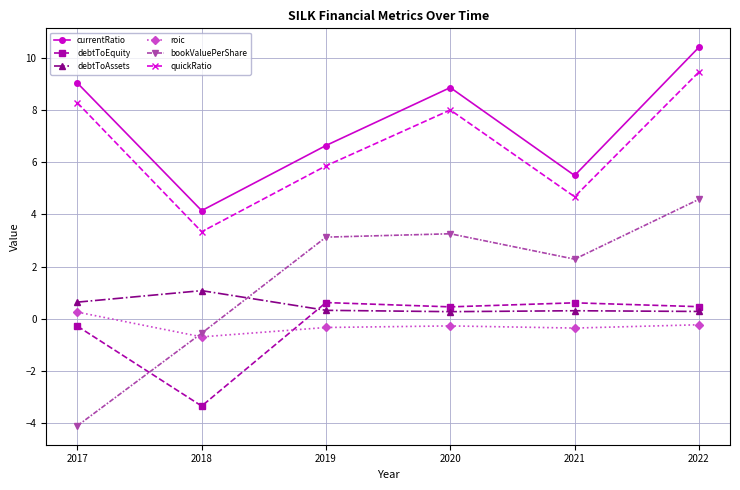

Rank the series by their maximum value, from lowest to highest.

roic, debtToEquity, debtToAssets, bookValuePerShare, quickRatio, currentRatio